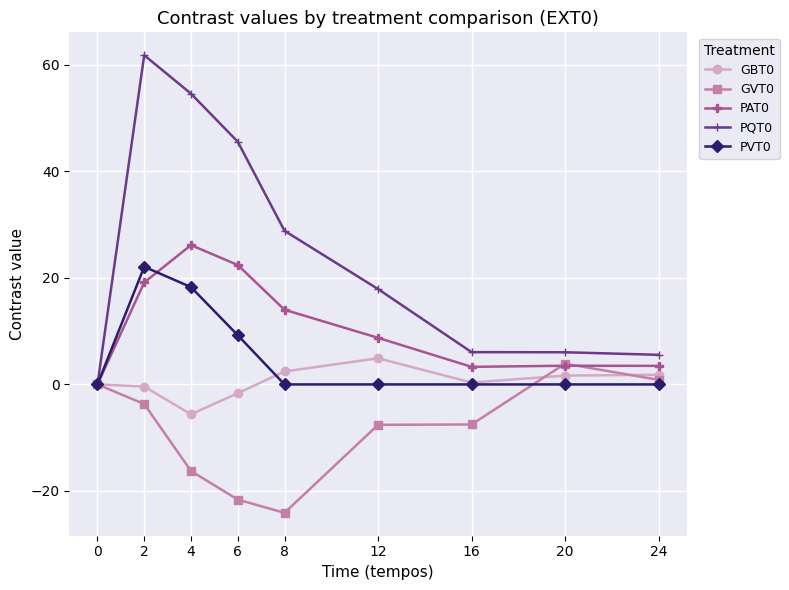

What is the spread (max minus min) of values at 4?

70.8